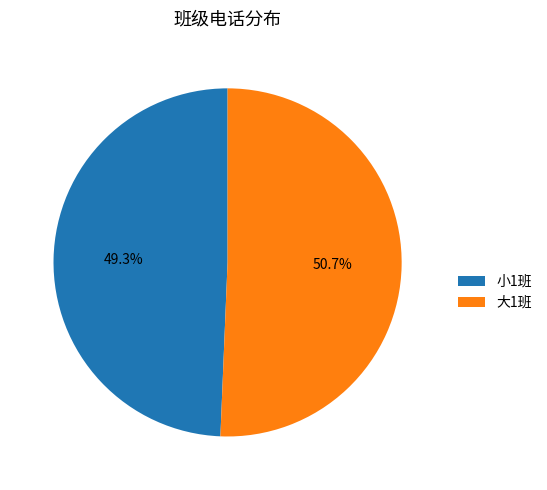

Is there any slice that represents more than half of the pie?

Yes